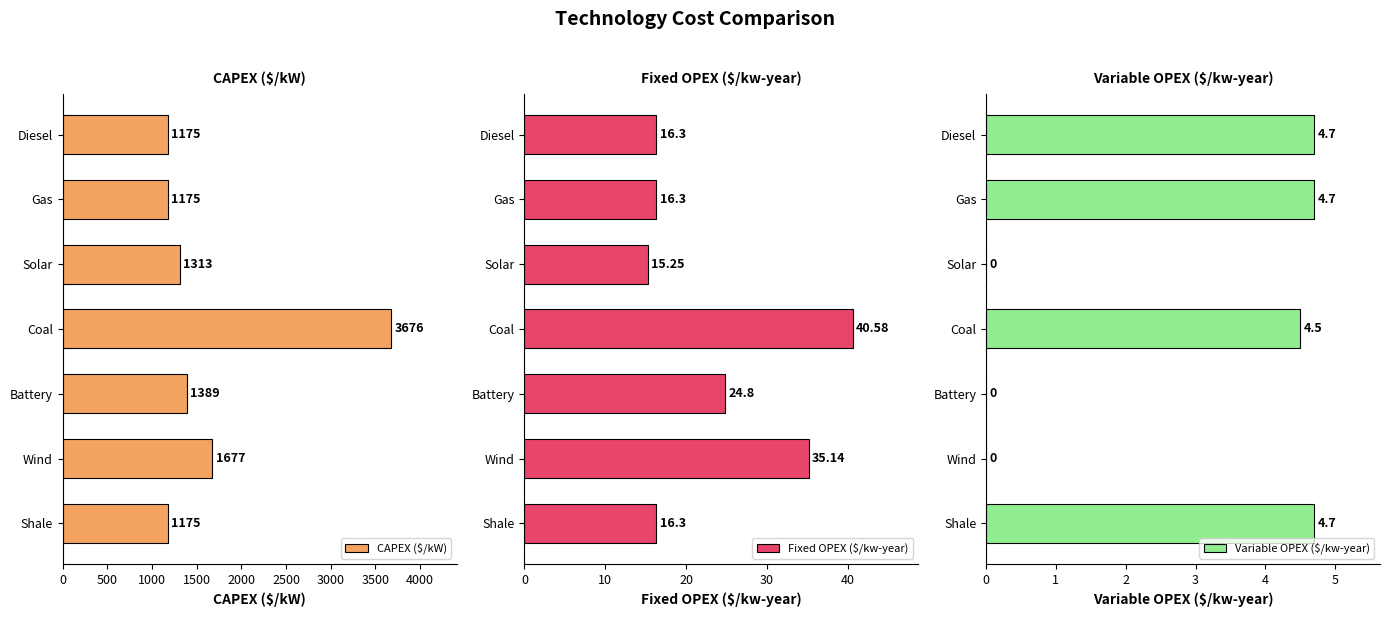

True or false: Variable OPEX ($/kw-year) has a value of 1.0 at Gas.

False